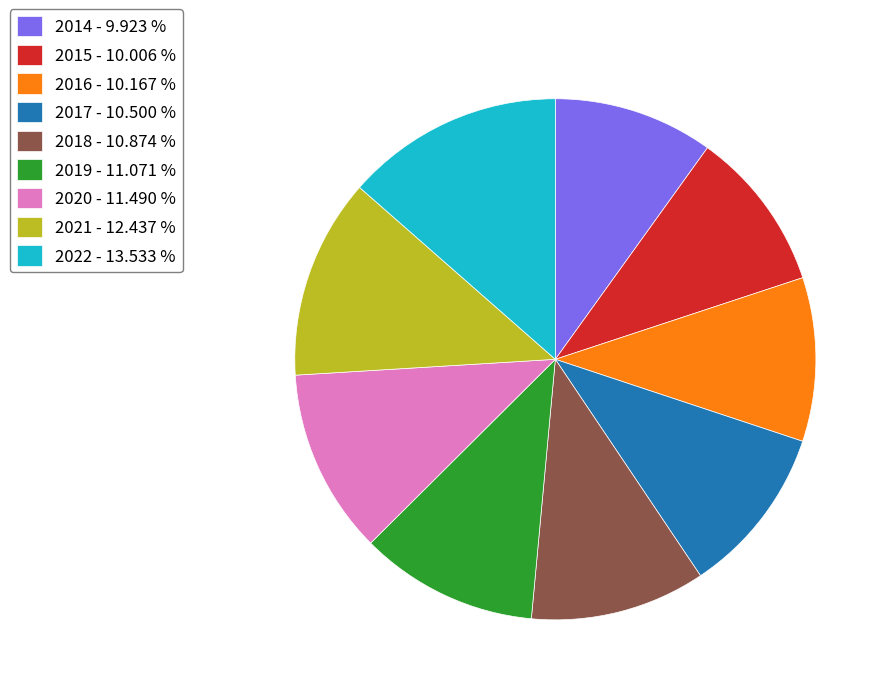

Between 2022 - 13.533 % and 2014 - 9.923 %, which is larger?

2022 - 13.533 %